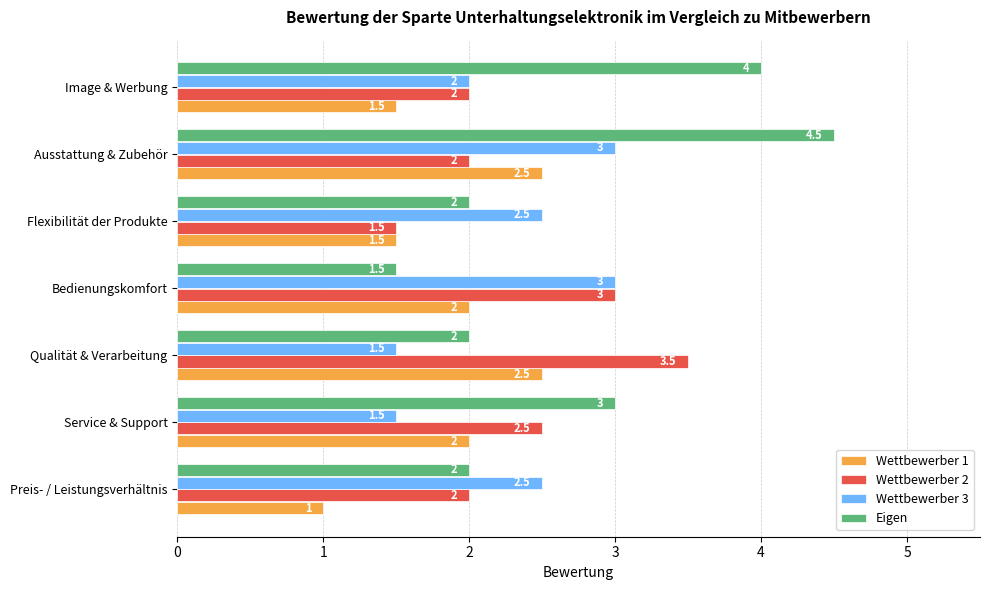

Count the Eigen values in the range 2 to 4.

5